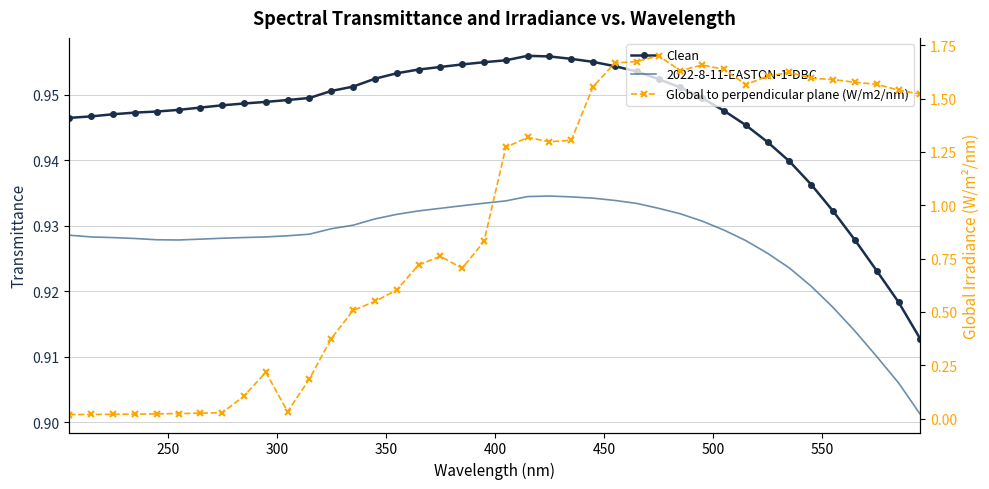

Reading left to right, list all the values displayed in this chart.

Clean: 0.9	0.9	0.9	0.9	0.9	0.9	0.9	0.9	0.9	0.9	0.9	0.9	1.0	1.0	1.0	1.0	1.0	1.0	1.0	1.0	1.0	1.0	1.0	1.0	1.0	1.0	1.0	1.0	1.0	0.9	0.9	0.9	0.9	0.9	0.9	0.9	0.9	0.9	0.9	0.9
2022-8-11-EASTON-1-DBC: 0.9	0.9	0.9	0.9	0.9	0.9	0.9	0.9	0.9	0.9	0.9	0.9	0.9	0.9	0.9	0.9	0.9	0.9	0.9	0.9	0.9	0.9	0.9	0.9	0.9	0.9	0.9	0.9	0.9	0.9	0.9	0.9	0.9	0.9	0.9	0.9	0.9	0.9	0.9	0.9
Global to perpendicular plane (W/m2/nm): 0.0	0.0	0.0	0.0	0.0	0.0	0.0	0.0	0.1	0.2	0.0	0.2	0.4	0.5	0.5	0.6	0.7	0.8	0.7	0.8	1.3	1.3	1.3	1.3	1.6	1.7	1.7	1.7	1.6	1.7	1.6	1.6	1.6	1.6	1.6	1.6	1.6	1.6	1.5	1.5